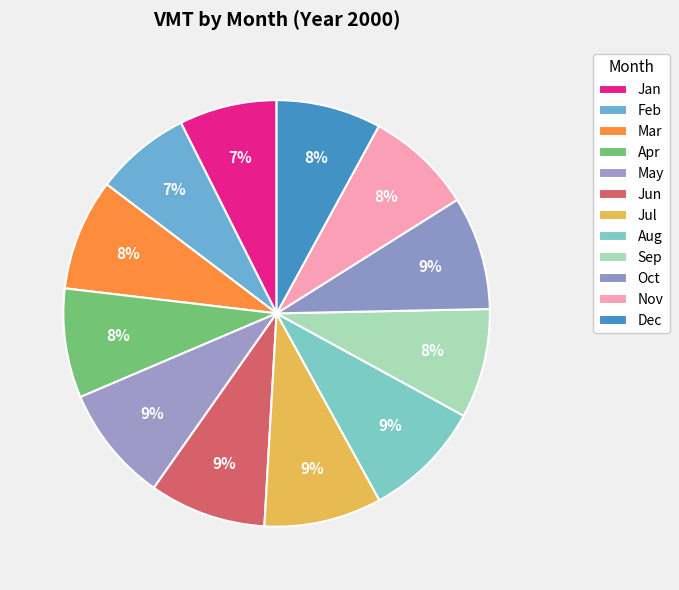

How much of the chart is everything except Mar?

91.5%